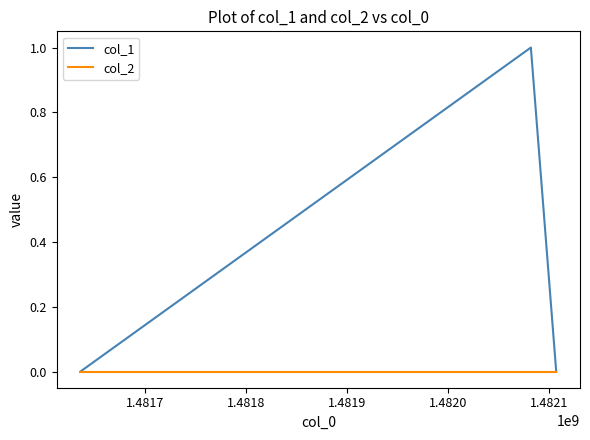

List the series in order of their overall mean, highest first.

col_1, col_2